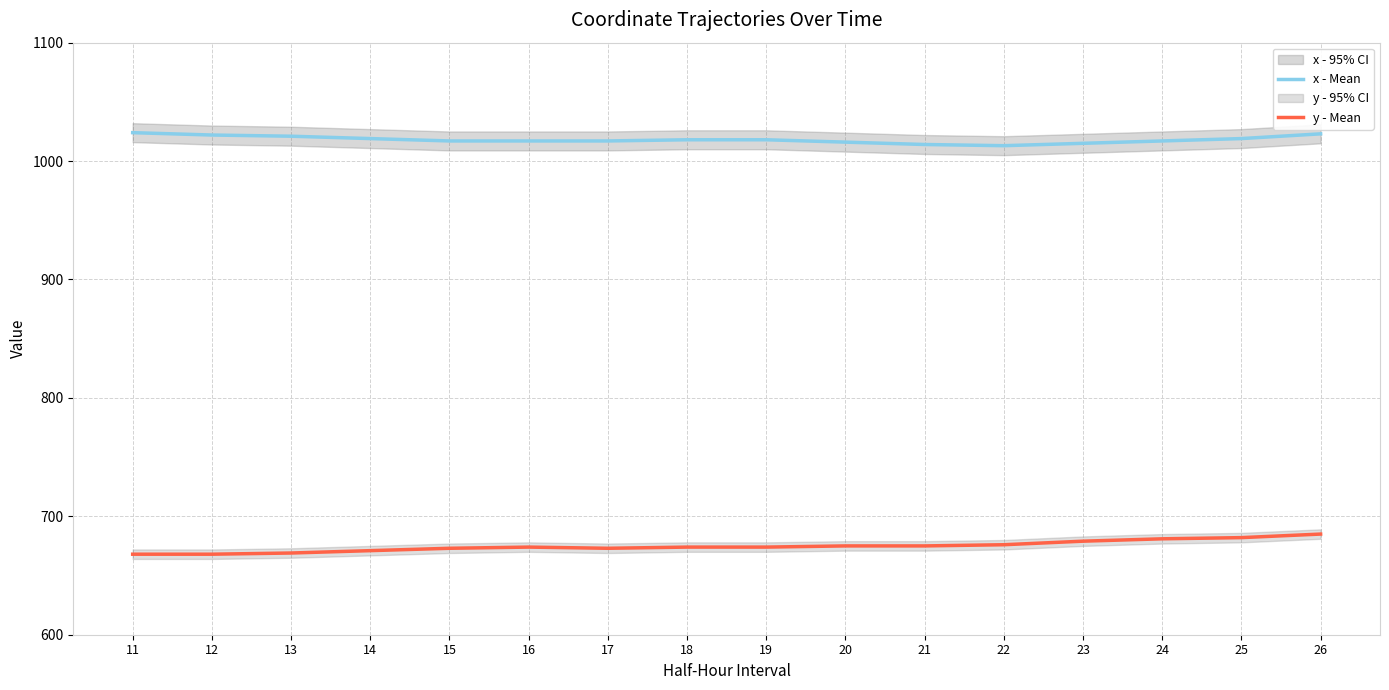

True or false: x - Mean has a value of 1386 at 13.

False